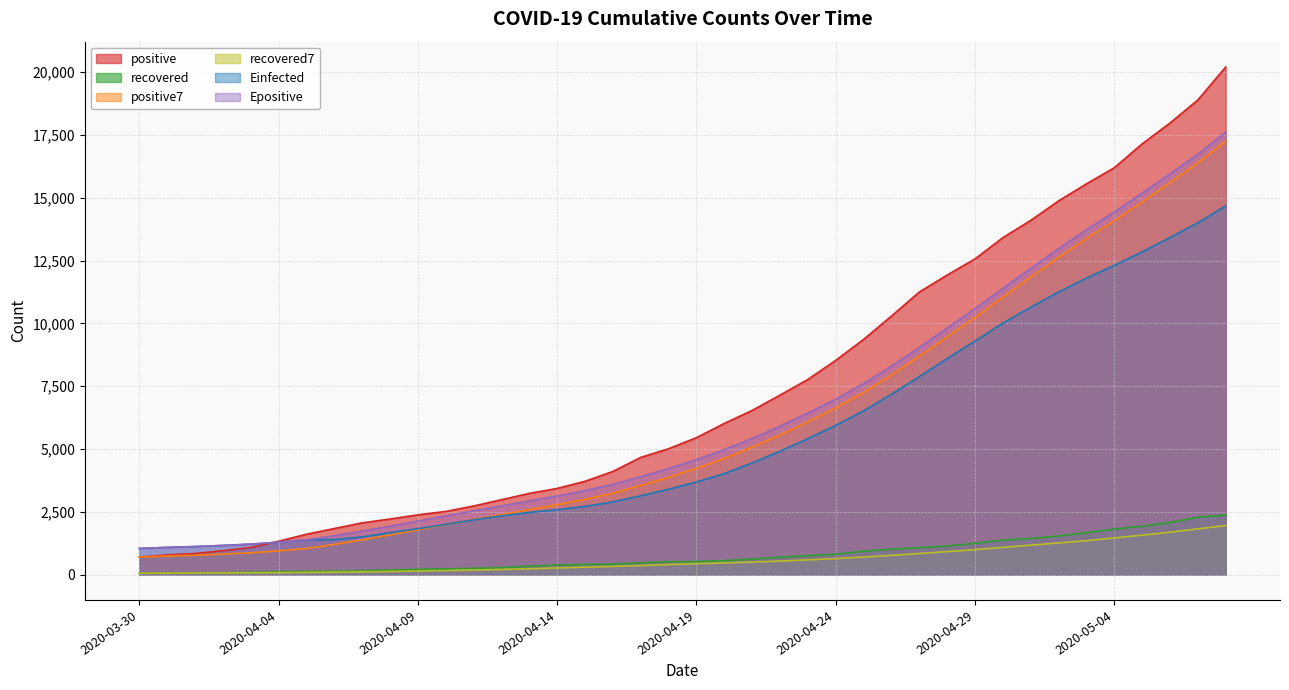

Reading left to right, transcribe all the data shown in this chart.

positive: 2020-03-30=693.0	2020-03-31=781.0	2020-04-01=835.0	2020-04-02=949.0	2020-04-03=1075.0	2020-04-04=1325.0	2020-04-05=1604.0	2020-04-06=1832.0	2020-04-07=2057.0	2020-04-08=2210.0	2020-04-09=2376.0	2020-04-10=2512.0	2020-04-11=2728.0	2020-04-12=2979.0	2020-04-13=3231.0	2020-04-14=3428.0	2020-04-15=3711.0	2020-04-16=4103.0	2020-04-17=4663.0	2020-04-18=5008.0	2020-04-19=5448.0	2020-04-20=6015.0	2020-04-21=6533.0	2020-04-22=7141.0	2020-04-23=7764.0	2020-04-24=8525.0	2020-04-25=9358.0	2020-04-26=10287.0	2020-04-27=11244.0	2020-04-28=11921.0	2020-04-29=12564.0	2020-04-30=13409.0	2020-05-01=14096.0	2020-05-02=14872.0	2020-05-03=15551.0	2020-05-04=16191.0	2020-05-05=17142.0	2020-05-06=17972.0	2020-05-07=18890.0	2020-05-08=20201.0
recovered: 2020-03-30=51.0	2020-03-31=62.0	2020-04-01=71.0	2020-04-02=72.0	2020-04-03=93.0	2020-04-04=109.0	2020-04-05=123.0	2020-04-06=131.0	2020-04-07=150.0	2020-04-08=178.0	2020-04-09=206.0	2020-04-10=227.0	2020-04-11=247.0	2020-04-12=275.0	2020-04-13=334.0	2020-04-14=373.0	2020-04-15=406.0	2020-04-16=415.0	2020-04-17=464.0	2020-04-18=510.0	2020-04-19=518.0	2020-04-20=555.0	2020-04-21=614.0	2020-04-22=689.0	2020-04-23=750.0	2020-04-24=809.0	2020-04-25=929.0	2020-04-26=1012.0	2020-04-27=1066.0	2020-04-28=1134.0	2020-04-29=1243.0	2020-04-30=1372.0	2020-05-01=1436.0	2020-05-02=1534.0	2020-05-03=1664.0	2020-05-04=1810.0	2020-05-05=1924.0	2020-05-06=2070.0	2020-05-07=2286.0	2020-05-08=2370.0
positive7: 2020-03-30=693.0	2020-03-31=737.0	2020-04-01=769.7	2020-04-02=814.5	2020-04-03=866.6	2020-04-04=943.0	2020-04-05=1037.4	2020-04-06=1200.1	2020-04-07=1382.4	2020-04-08=1578.9	2020-04-09=1782.7	2020-04-10=1988.0	2020-04-11=2188.4	2020-04-12=2384.9	2020-04-13=2584.7	2020-04-14=2780.6	2020-04-15=2995.0	2020-04-16=3241.7	2020-04-17=3549.0	2020-04-18=3874.7	2020-04-19=4227.4	2020-04-20=4625.1	2020-04-21=5068.7	2020-04-22=5558.7	2020-04-23=6081.7	2020-04-24=6633.4	2020-04-25=7254.9	2020-04-26=7946.1	2020-04-27=8693.1	2020-04-28=9462.9	2020-04-29=10237.6	2020-04-30=11044.0	2020-05-01=11839.9	2020-05-02=12627.6	2020-05-03=13379.6	2020-05-04=14086.3	2020-05-05=14832.1	2020-05-06=15604.7	2020-05-07=16387.7	2020-05-08=17259.9
recovered7: 2020-03-30=51.0	2020-03-31=56.5	2020-04-01=61.3	2020-04-02=64.0	2020-04-03=69.8	2020-04-04=76.3	2020-04-05=83.0	2020-04-06=94.4	2020-04-07=107.0	2020-04-08=122.3	2020-04-09=141.4	2020-04-10=160.6	2020-04-11=180.3	2020-04-12=202.0	2020-04-13=231.0	2020-04-14=262.9	2020-04-15=295.4	2020-04-16=325.3	2020-04-17=359.1	2020-04-18=396.7	2020-04-19=431.4	2020-04-20=463.0	2020-04-21=497.4	2020-04-22=537.9	2020-04-23=585.7	2020-04-24=635.0	2020-04-25=694.9	2020-04-26=765.4	2020-04-27=838.4	2020-04-28=912.7	2020-04-29=991.9	2020-04-30=1080.7	2020-05-01=1170.3	2020-05-02=1256.7	2020-05-03=1349.9	2020-05-04=1456.1	2020-05-05=1569.0	2020-05-06=1687.1	2020-05-07=1817.7	2020-05-08=1951.1
Einfected: 2020-03-30=1038.0	2020-03-31=1081.5	2020-04-01=1114.0	2020-04-02=1158.5	2020-04-03=1210.4	2020-04-04=1286.6	2020-04-05=1380.8	2020-04-06=1392.6	2020-04-07=1499.0	2020-04-08=1669.8	2020-04-09=1823.1	2020-04-10=1997.8	2020-04-11=2177.8	2020-04-12=2337.9	2020-04-13=2472.8	2020-04-14=2582.6	2020-04-15=2710.8	2020-04-16=2892.9	2020-04-17=3135.5	2020-04-18=3396.4	2020-04-19=3684.5	2020-04-20=4017.4	2020-04-21=4439.2	2020-04-22=4907.3	2020-04-23=5408.4	2020-04-24=5938.1	2020-04-25=6515.6	2020-04-26=7174.1	2020-04-27=7876.4	2020-04-28=8594.1	2020-04-29=9292.9	2020-04-30=10005.3	2020-05-01=10638.6	2020-05-02=11244.0	2020-05-03=11799.6	2020-05-04=12302.3	2020-05-05=12842.7	2020-05-06=13414.6	2020-05-07=14000.9	2020-05-08=14673.4
Epositive: 2020-03-30=1039.0	2020-03-31=1083.0	2020-04-01=1115.6	2020-04-02=1160.5	2020-04-03=1212.6	2020-04-04=1289.0	2020-04-05=1383.4	2020-04-06=1546.1	2020-04-07=1728.4	2020-04-08=1924.8	2020-04-09=2128.7	2020-04-10=2334.0	2020-04-11=2534.4	2020-04-12=2730.8	2020-04-13=2930.7	2020-04-14=3126.5	2020-04-15=3341.0	2020-04-16=3587.7	2020-04-17=3895.0	2020-04-18=4220.7	2020-04-19=4573.4	2020-04-20=4971.1	2020-04-21=5414.7	2020-04-22=5904.7	2020-04-23=6427.7	2020-04-24=6979.4	2020-04-25=7600.8	2020-04-26=8292.1	2020-04-27=9039.1	2020-04-28=9808.8	2020-04-29=10583.5	2020-04-30=11390.0	2020-05-01=12185.8	2020-05-02=12973.5	2020-05-03=13725.5	2020-05-04=14432.2	2020-05-05=15178.1	2020-05-06=15950.7	2020-05-07=16733.7	2020-05-08=17605.8